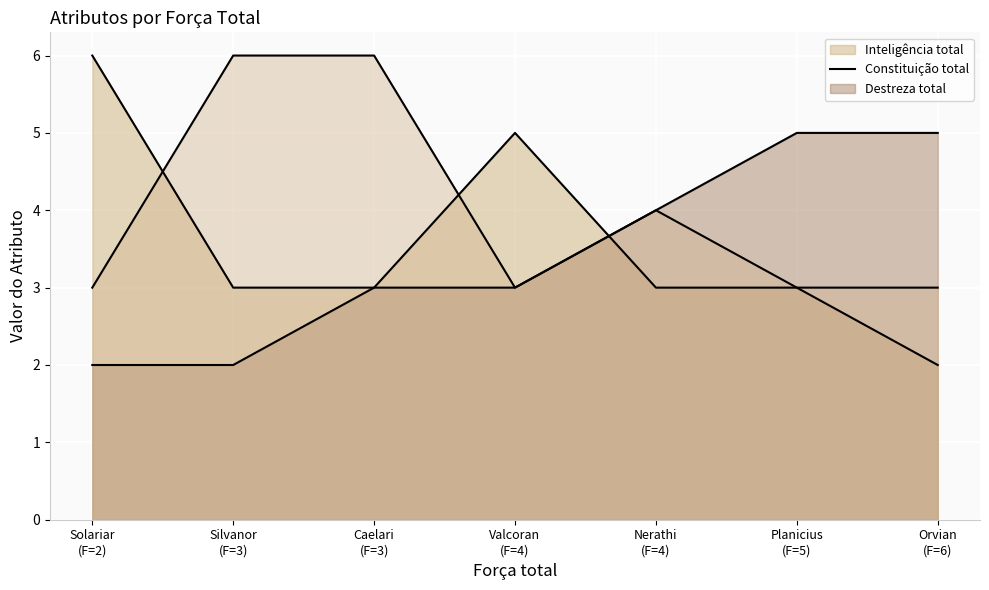

Read the Destreza total (line) value at Orvian
(F=6).

3